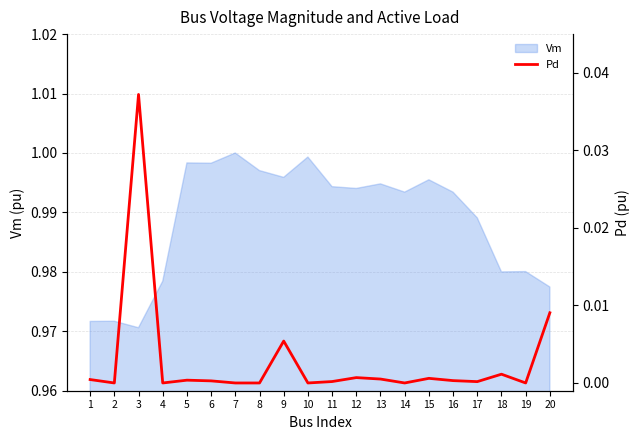

Where is the data nearest to the value 0?

2